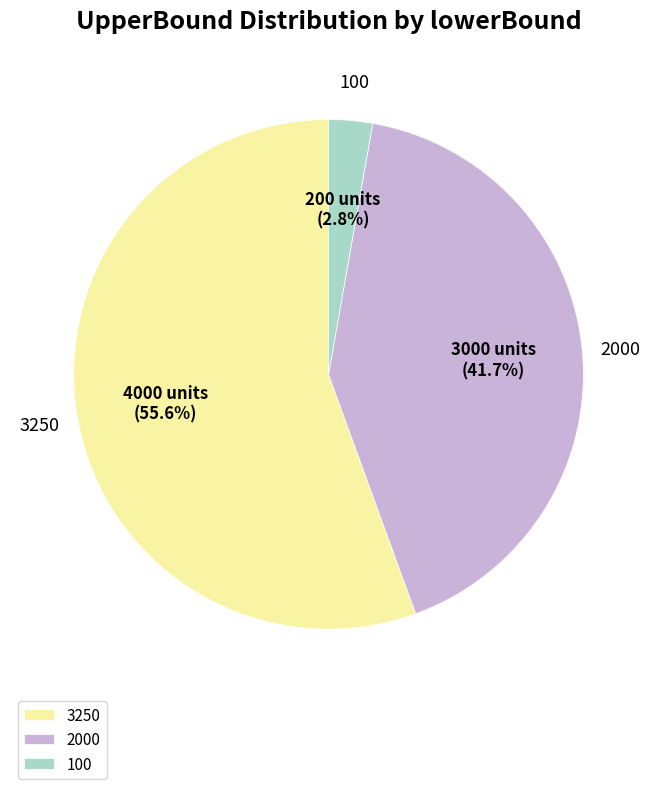

How many slices are in this pie chart?

3